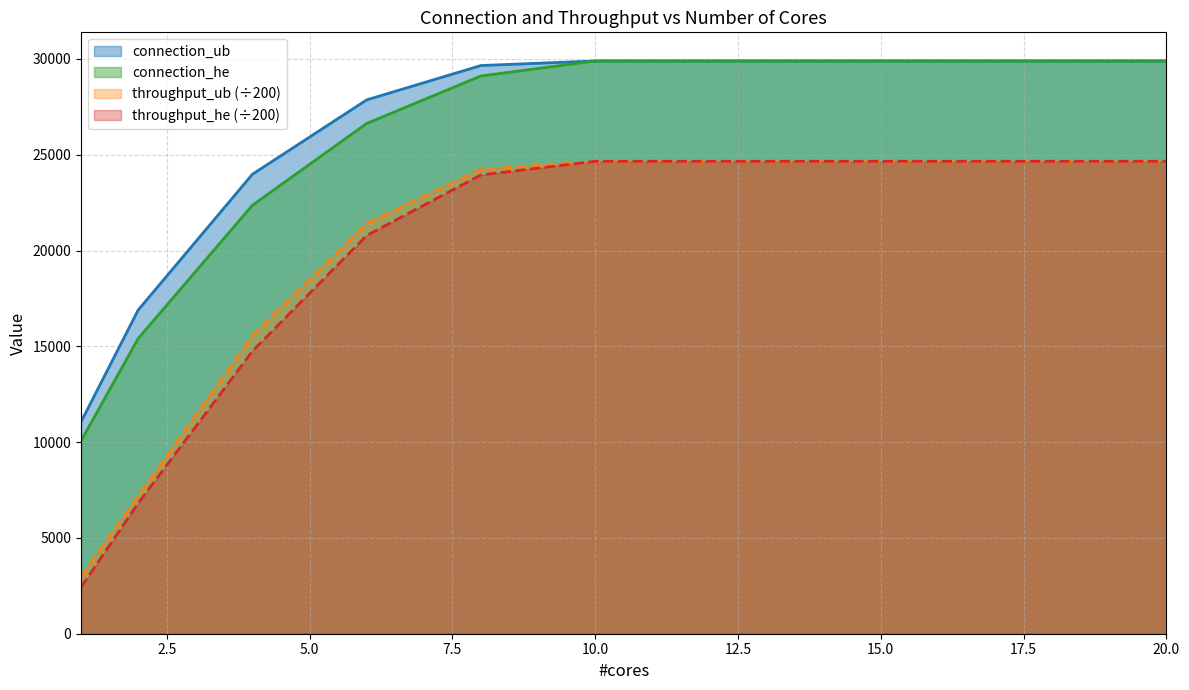

How many lines are shown in the chart?

4